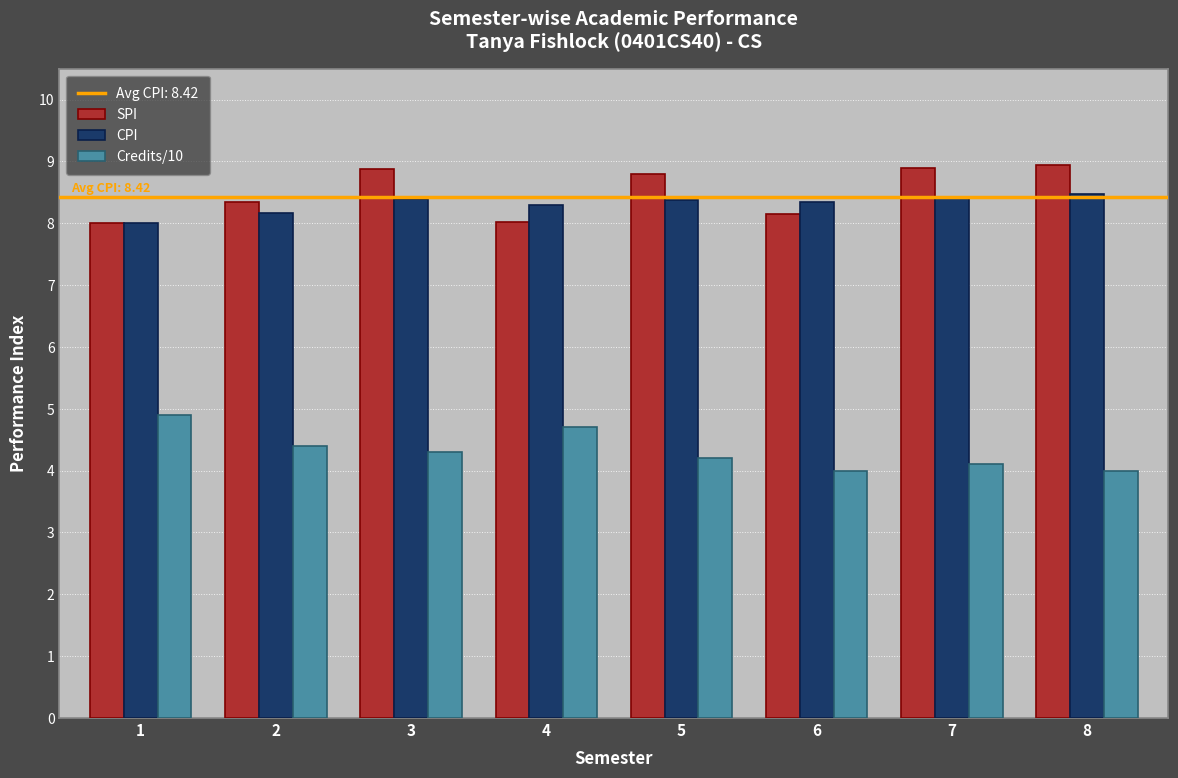

How many data points does each series have?

8